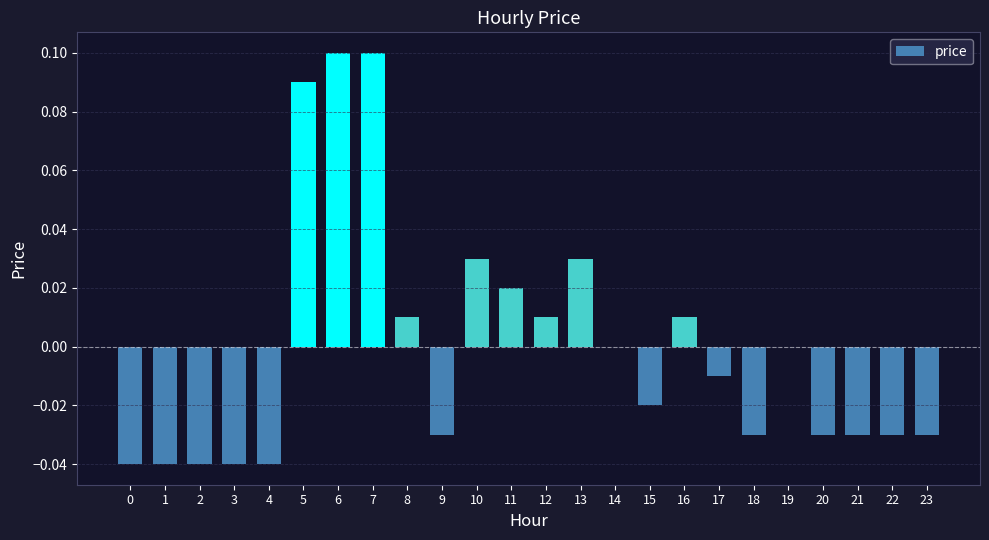

Between 14 and 20, which is larger?

14